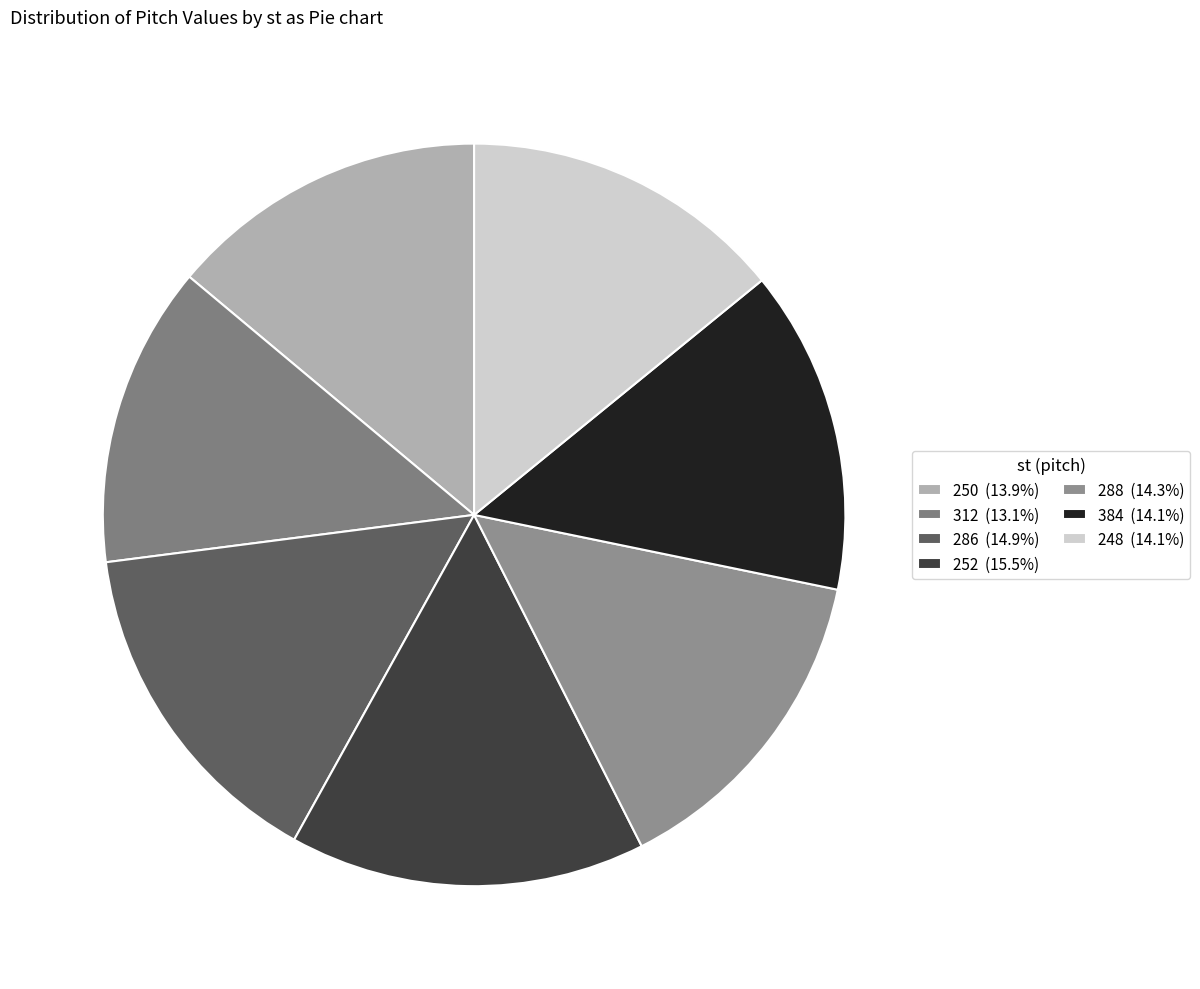

Does 252 account for over 50% of the chart?

No